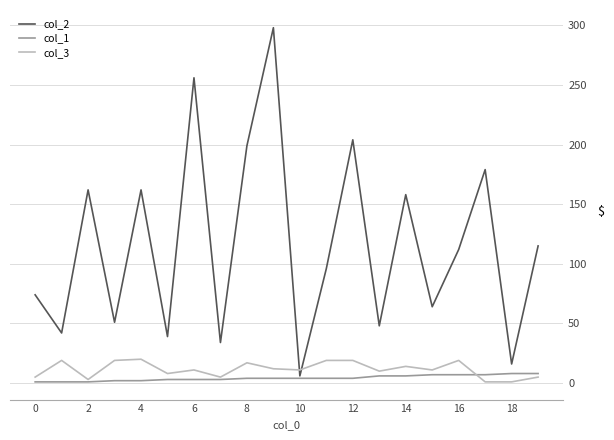

Which series has the largest total across all categories?

col_2